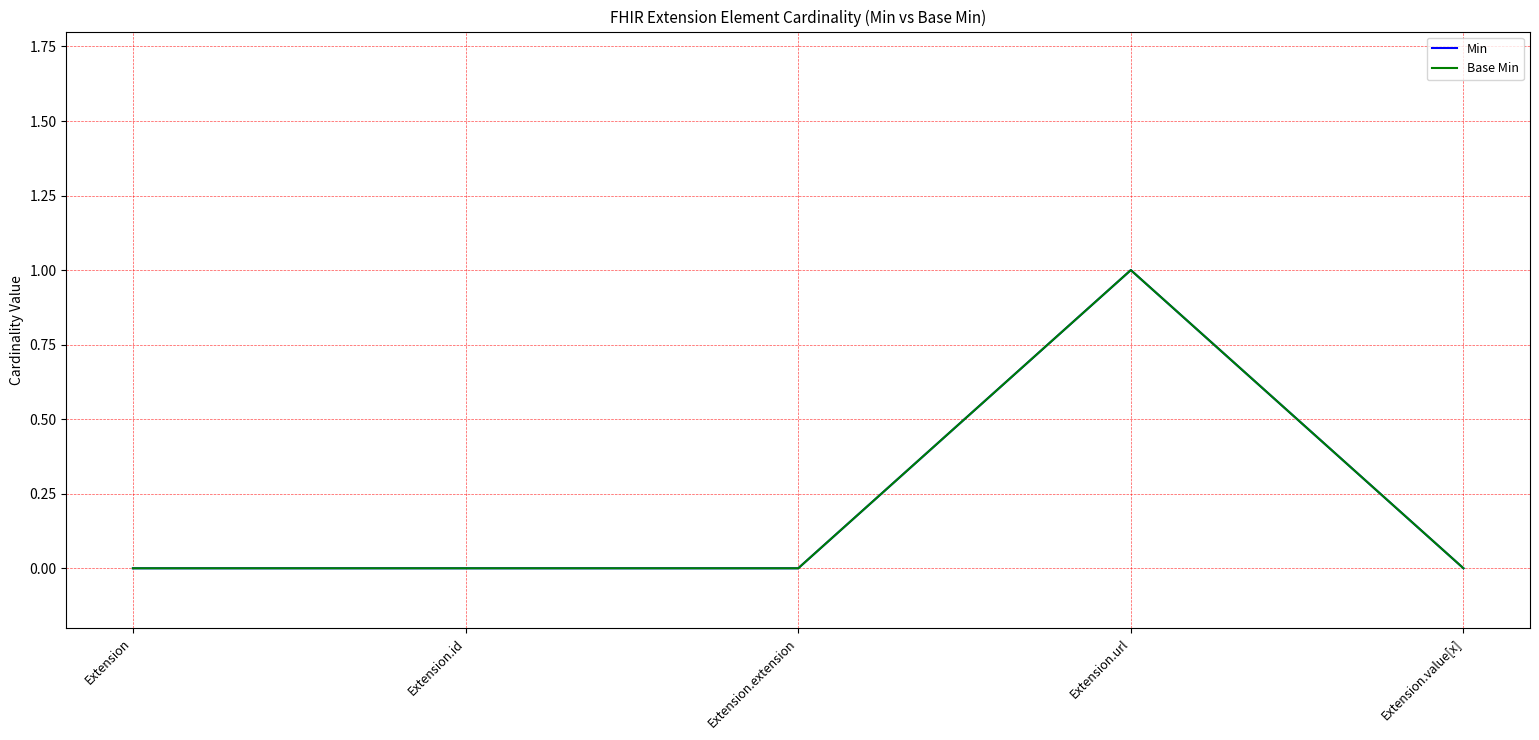

True or false: Base Min and Min intersect in this chart.

False